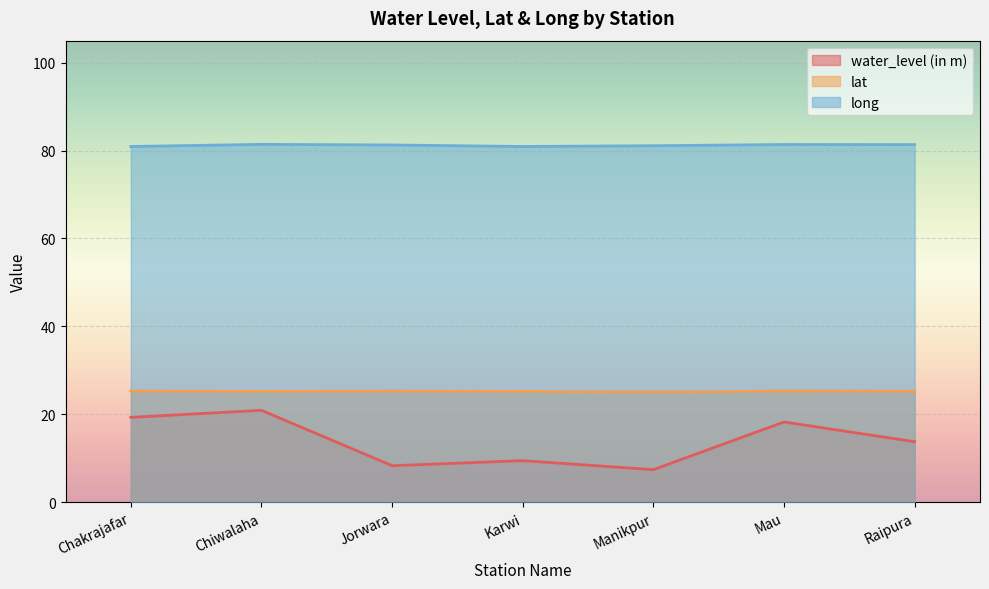

Where is the first local minimum for water_level (in m)?

Jorwara